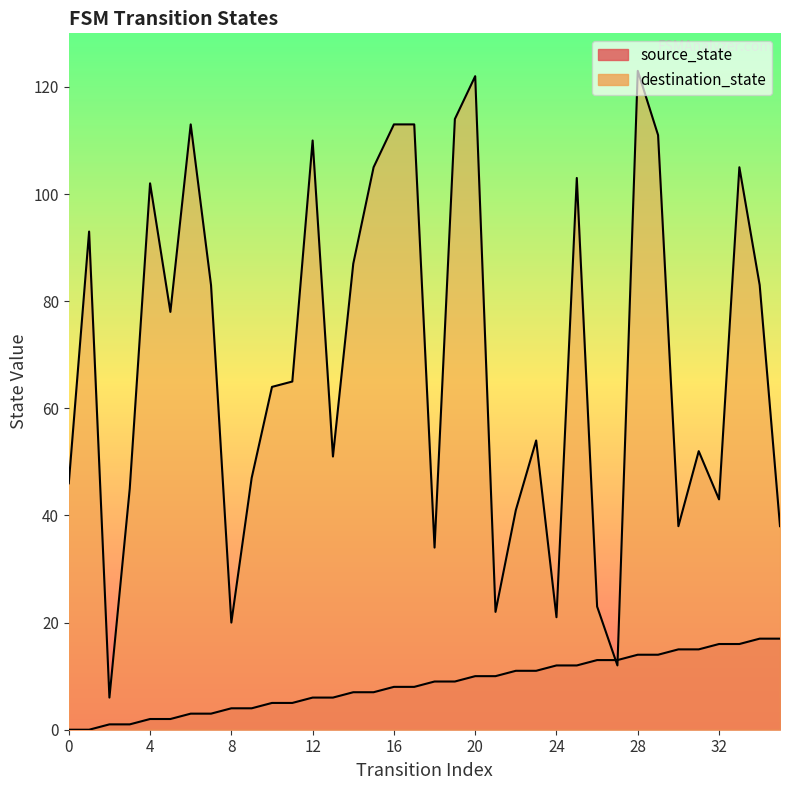

How many data points does each series have?

36